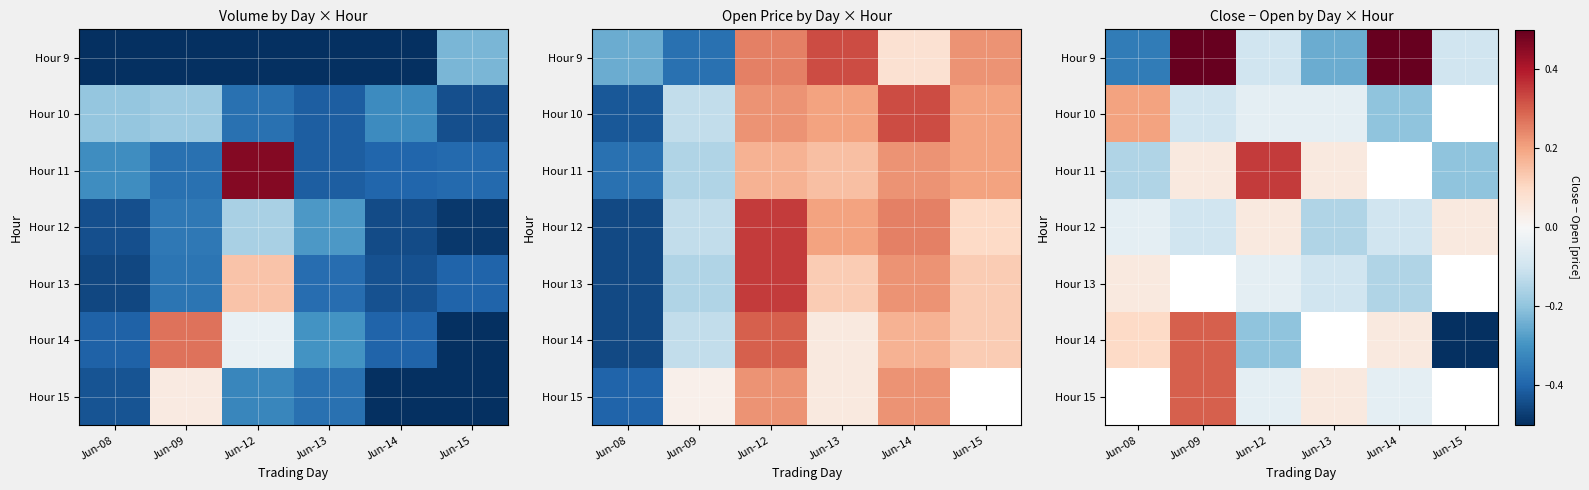

How many data points does each series have?

6